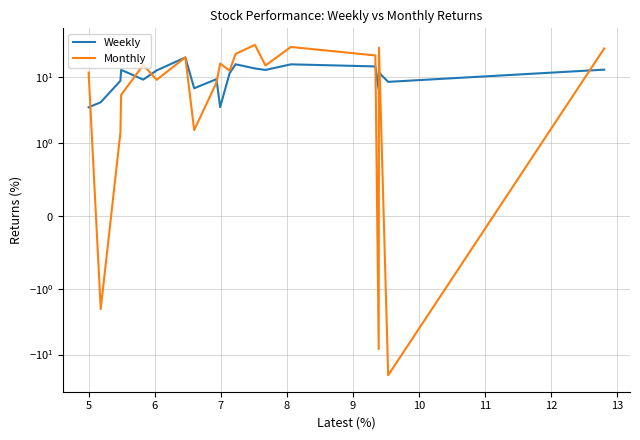

How many interior local peaks does the Monthly series have?

6